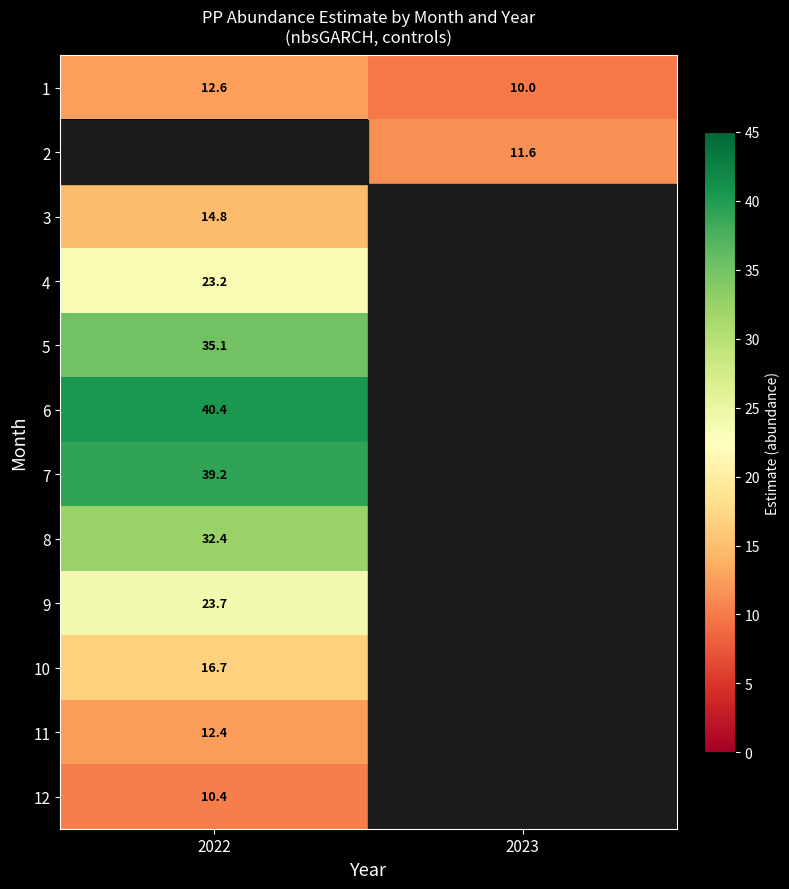

The value of 7 at 2022 is 39.2. True or false?

True